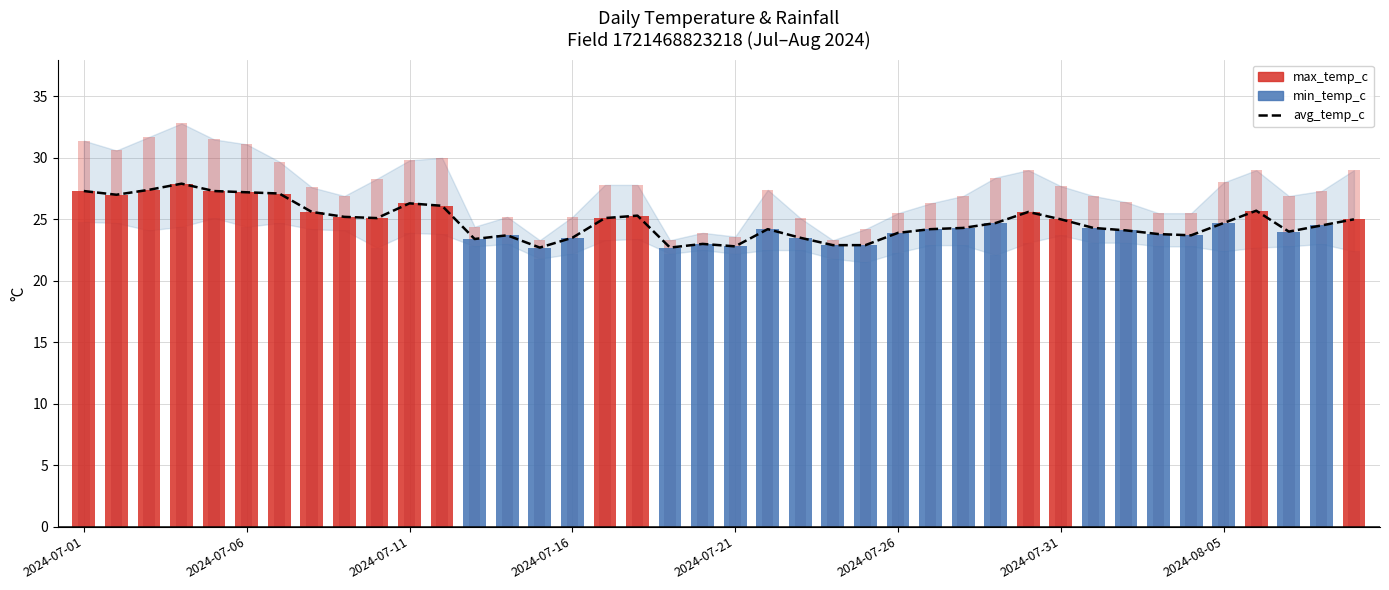

What is the value of the max_temp_c bar at the 13th from the left?

24.4